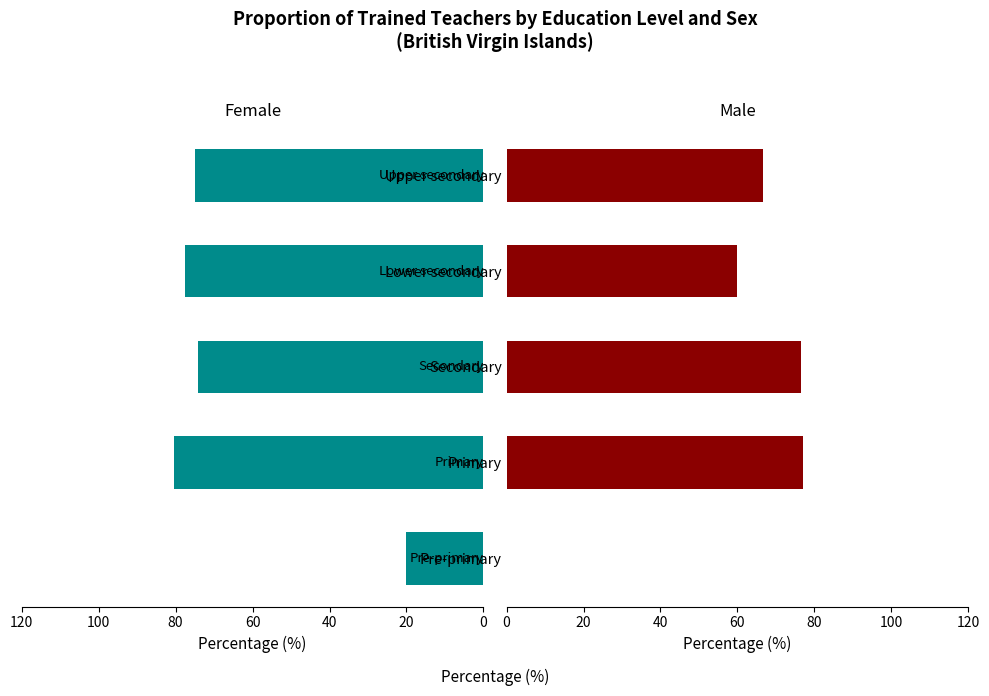

Is it true that Male equals 48.2 at Pre-primary?

False